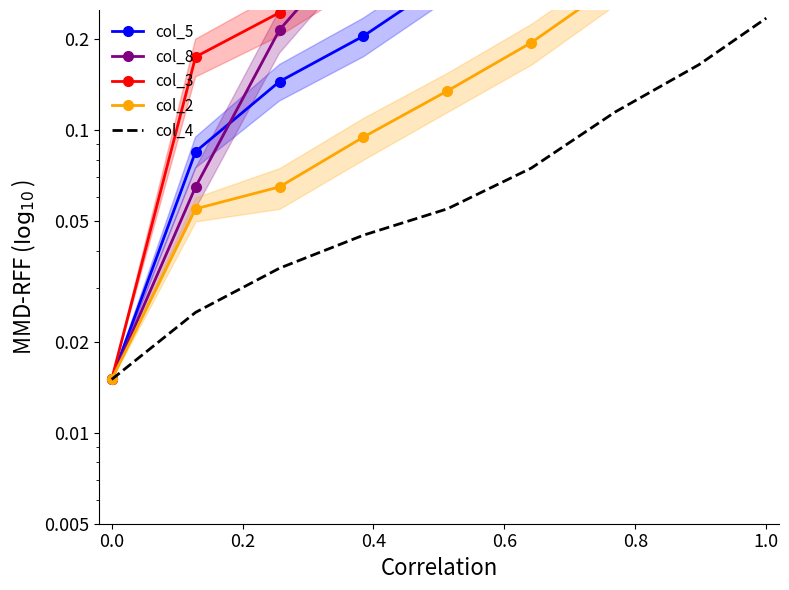

What is the maximum value for col_5?

1.6